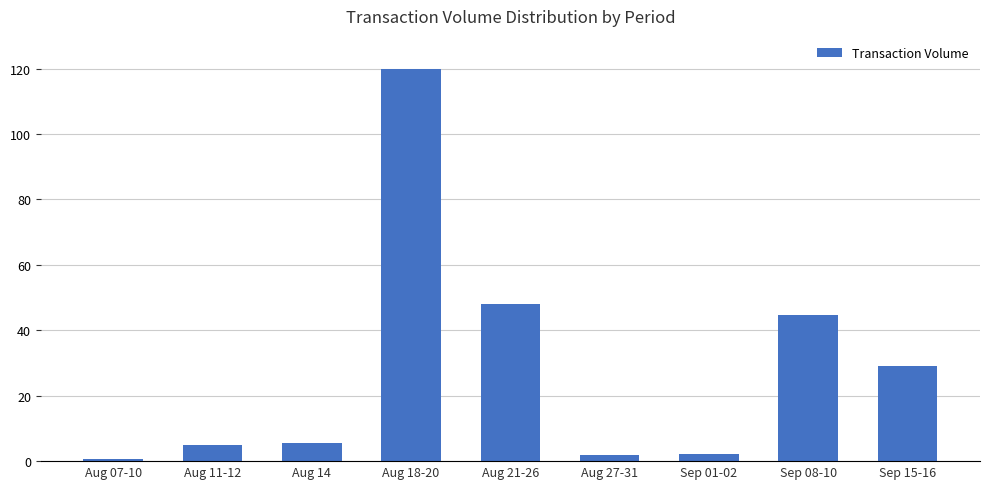

Does the chart contain stacked bars?

No